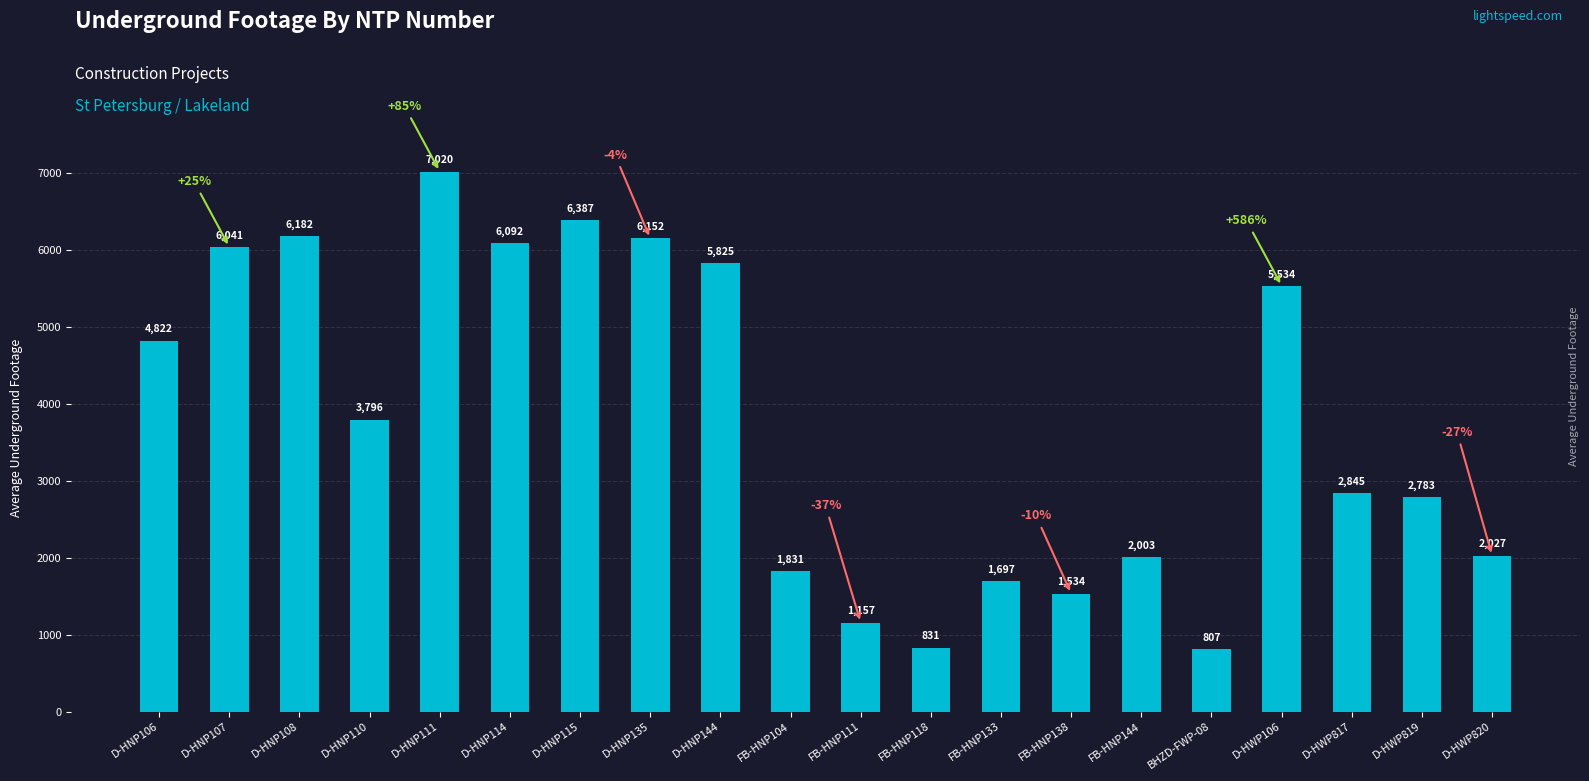

What is the average value?

3768